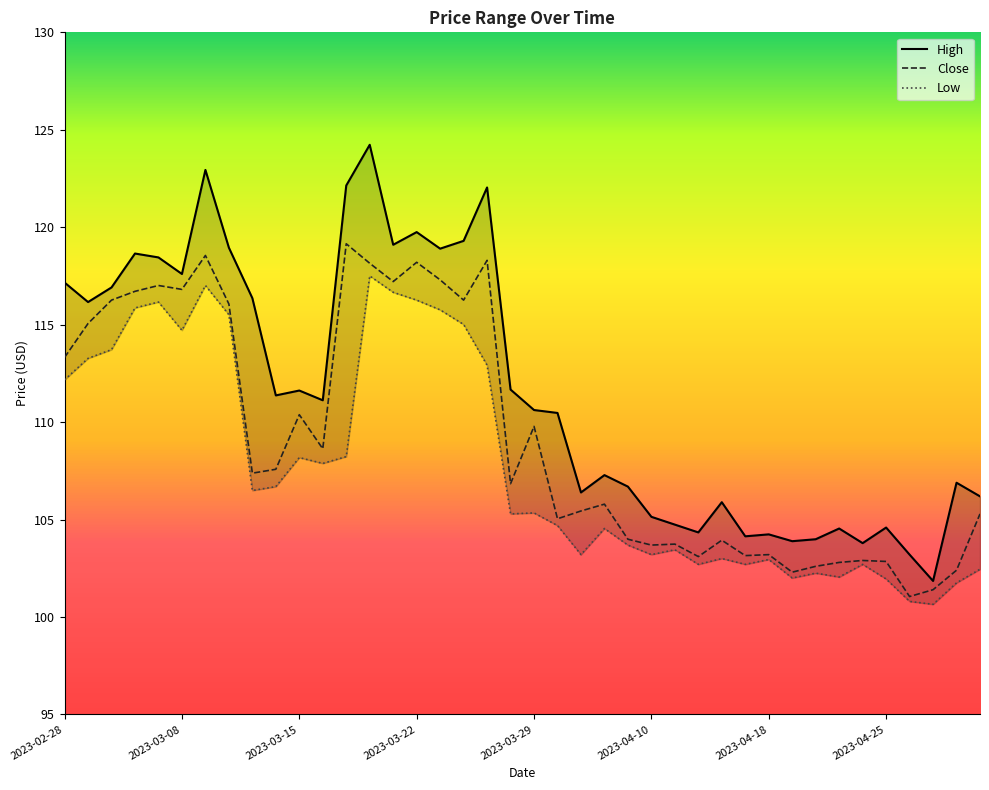

True or false: Close and Low cross at least once.

False